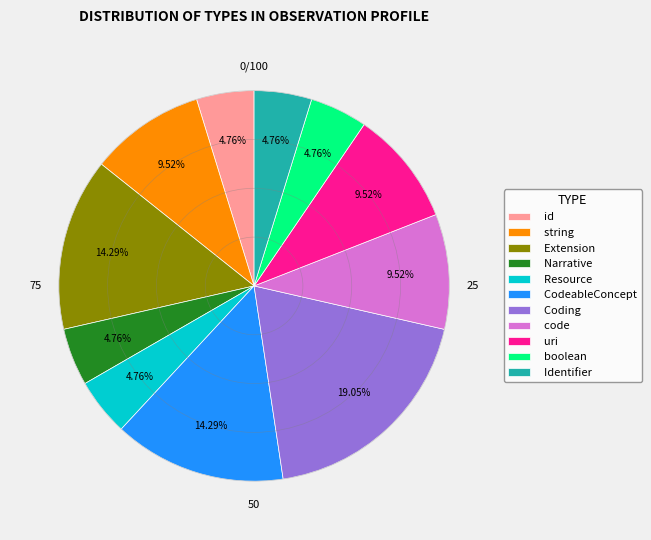

What is the largest slice in the pie chart?

Coding